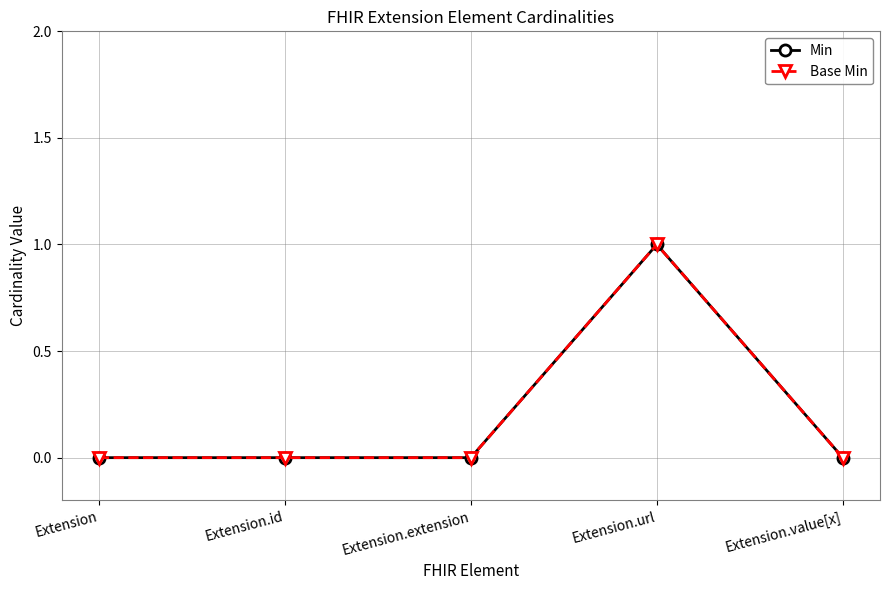

Rank the series by their maximum value, from highest to lowest.

Min, Base Min